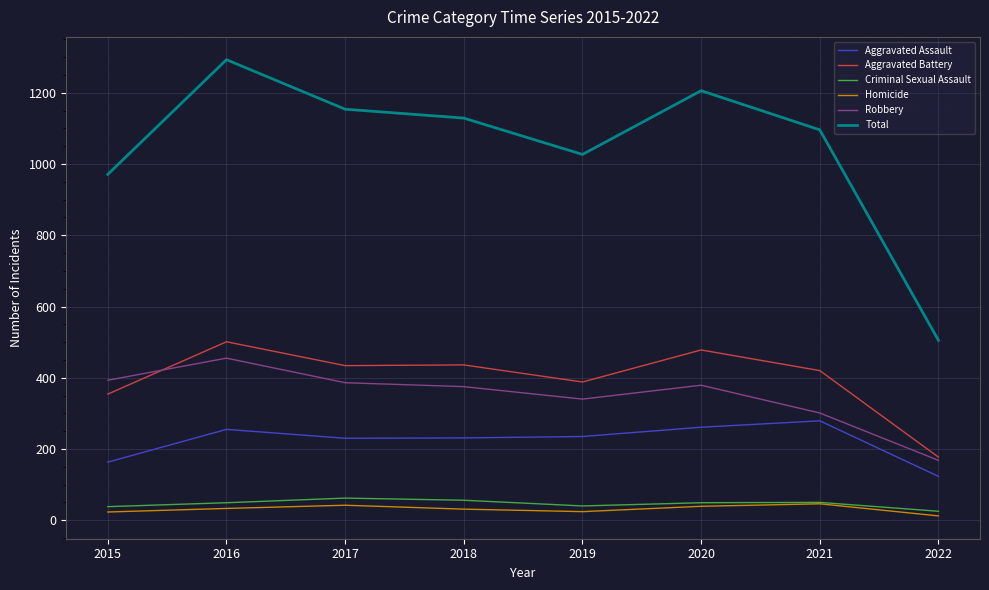

What are all the series names shown in the legend?

Aggravated Assault, Aggravated Battery, Criminal Sexual Assault, Homicide, Robbery, Total